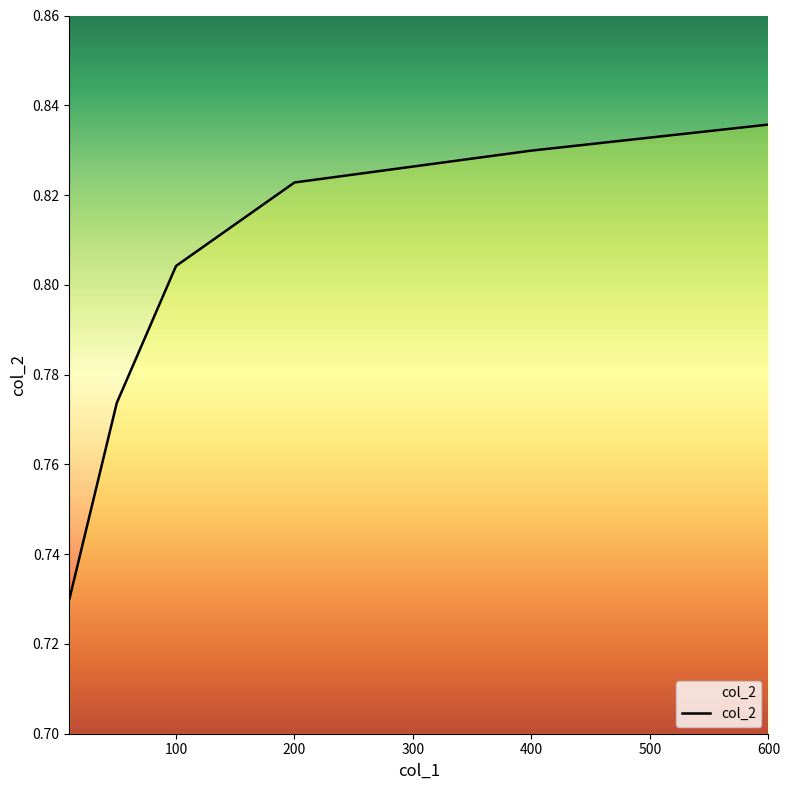

How many values are between 0 and 1?

6